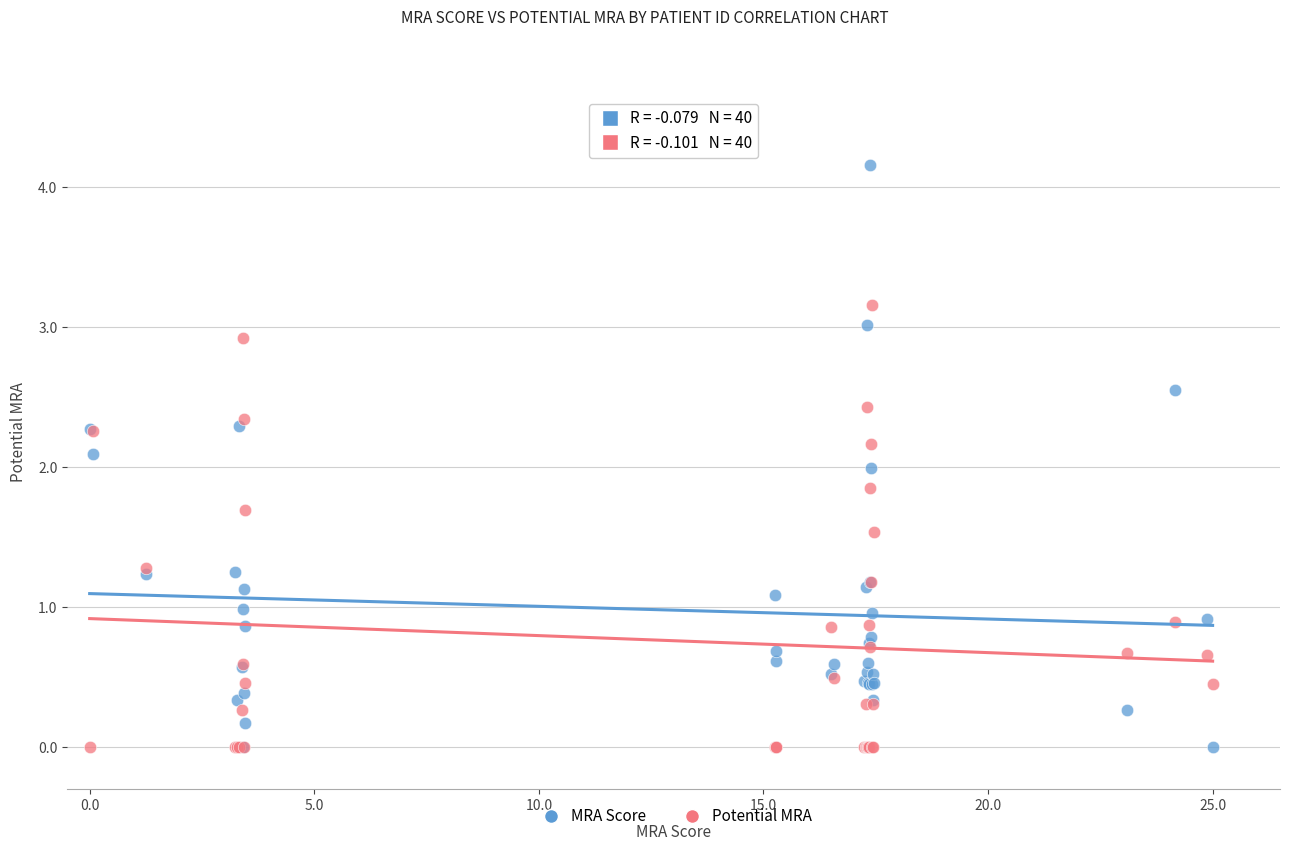

Which series has the widest spread of Y values?

MRA Score